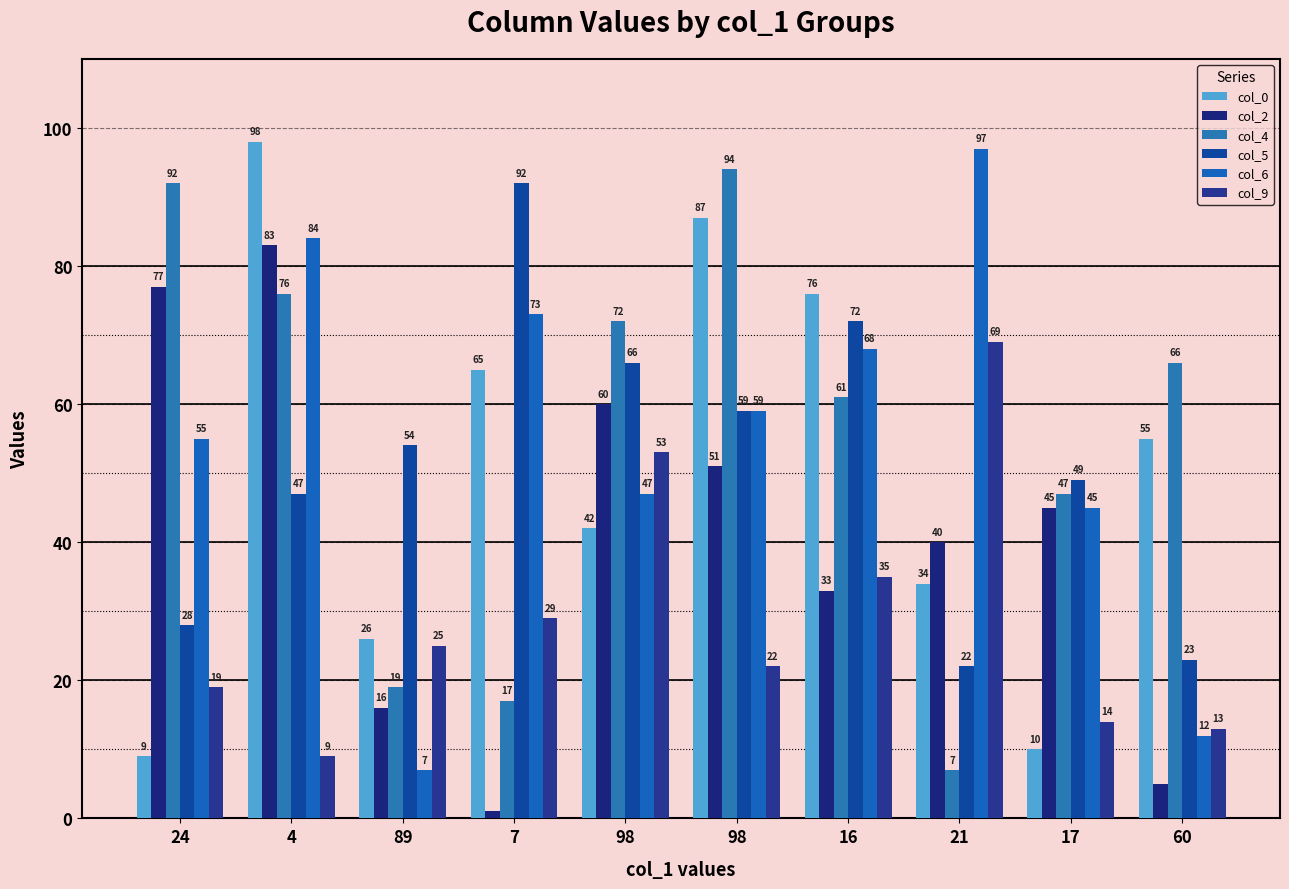

Reading left to right, transcribe all the data shown in this chart.

col_0: 24=9	4=98	89=26	7=65	98=42	98=87	16=76	21=34	17=10	60=55
col_2: 24=77	4=83	89=16	7=1	98=60	98=51	16=33	21=40	17=45	60=5
col_4: 24=92	4=76	89=19	7=17	98=72	98=94	16=61	21=7	17=47	60=66
col_5: 24=28	4=47	89=54	7=92	98=66	98=59	16=72	21=22	17=49	60=23
col_6: 24=55	4=84	89=7	7=73	98=47	98=59	16=68	21=97	17=45	60=12
col_9: 24=19	4=9	89=25	7=29	98=53	98=22	16=35	21=69	17=14	60=13